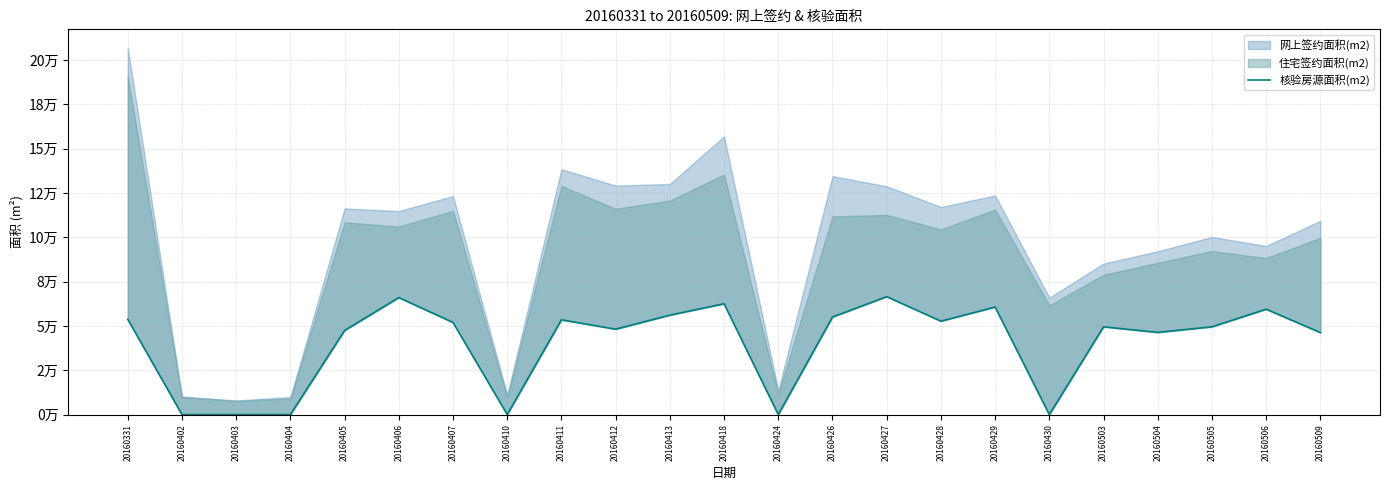

Which label corresponds to the smallest value in the chart?

20160402